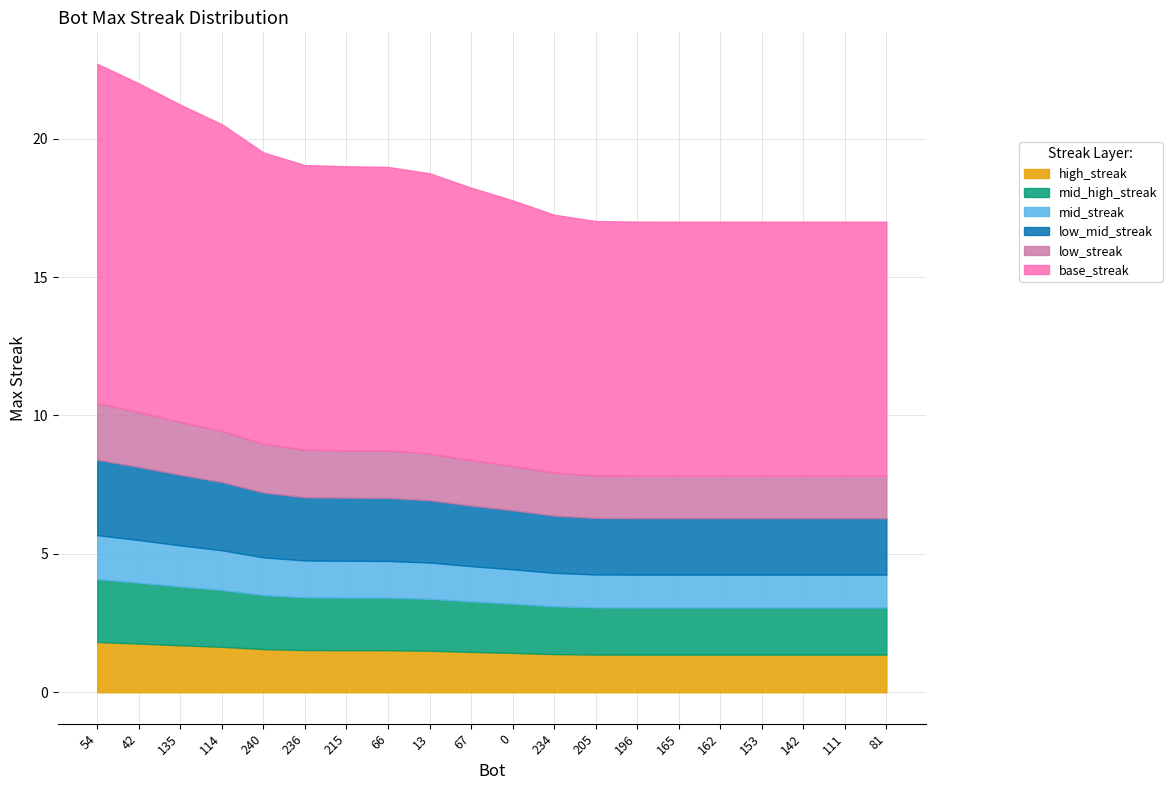

What is the minimum value for high_streak?

1.4